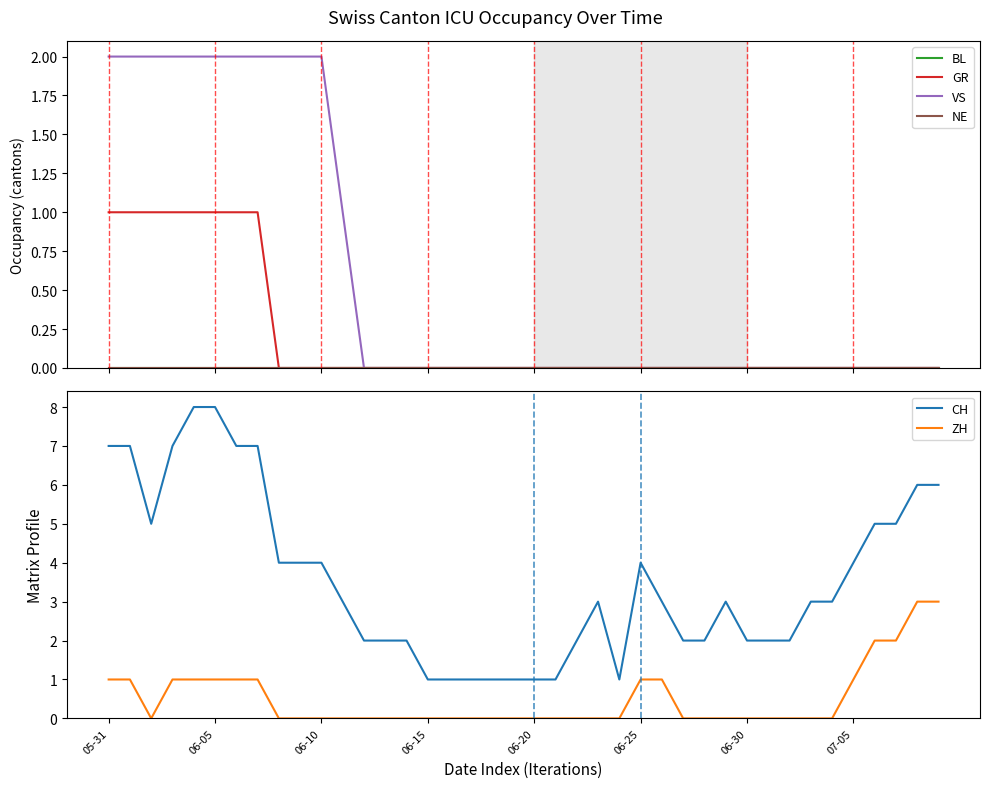

What is the maximum value for ZH?

3